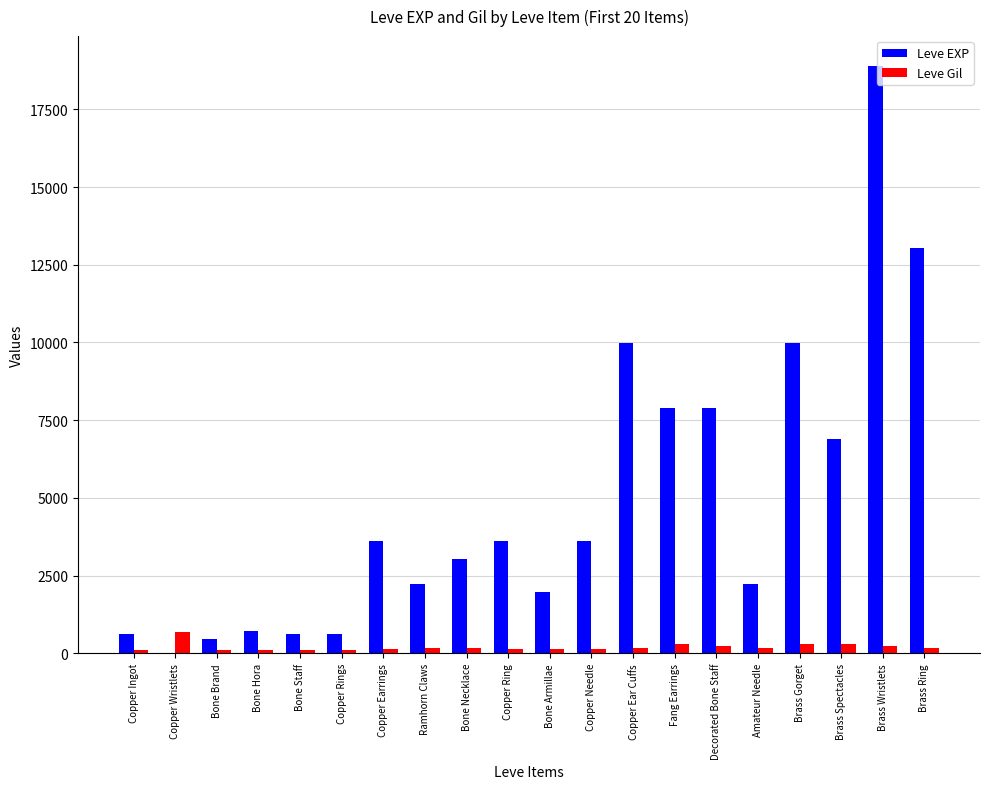

What is the average value of the Leve Gil series?

201